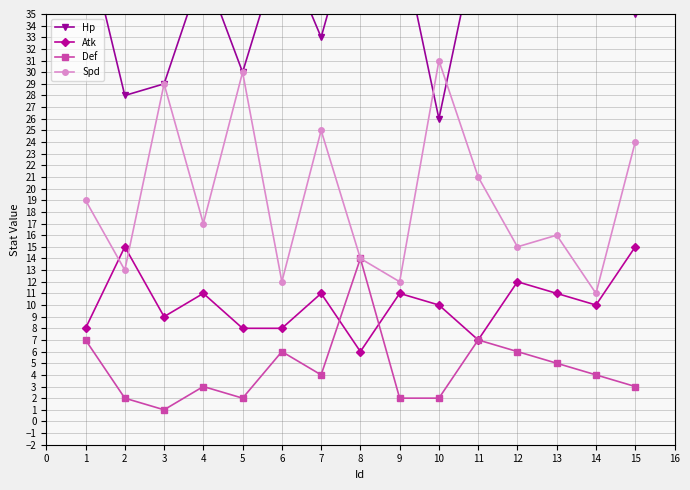

True or false: Atk and Hp intersect in this chart.

False